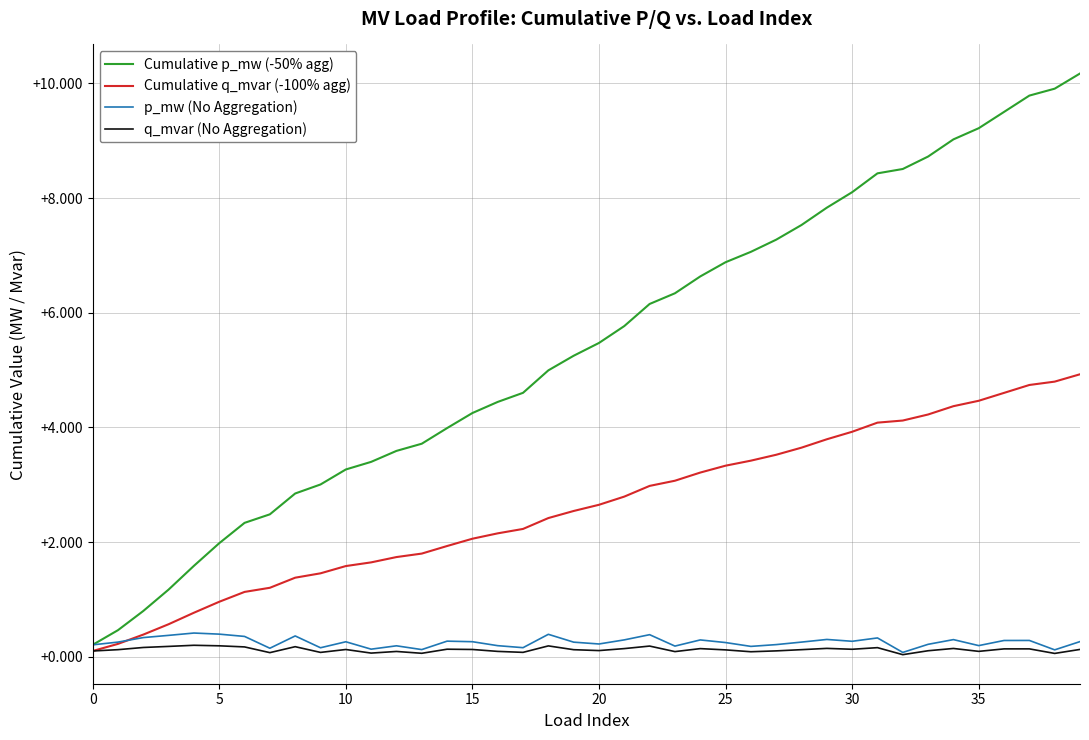

Which series has the largest total across all categories?

Cumulative p_mw (-50% agg)